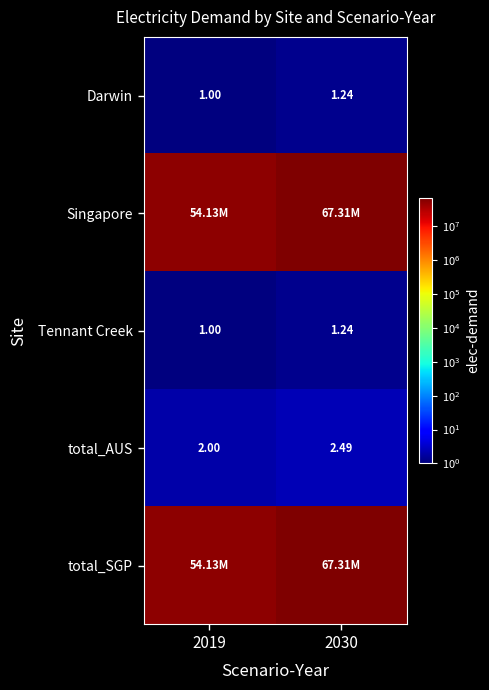

At how many categories does at least one series exceed 11416786?

2